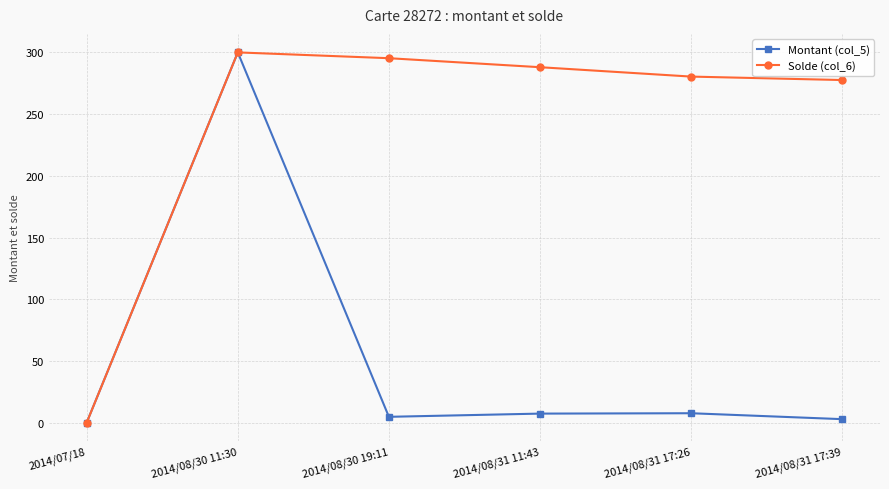

Is it true that Solde (col_6) equals 288.0 at 2014/08/31 11:43?

True